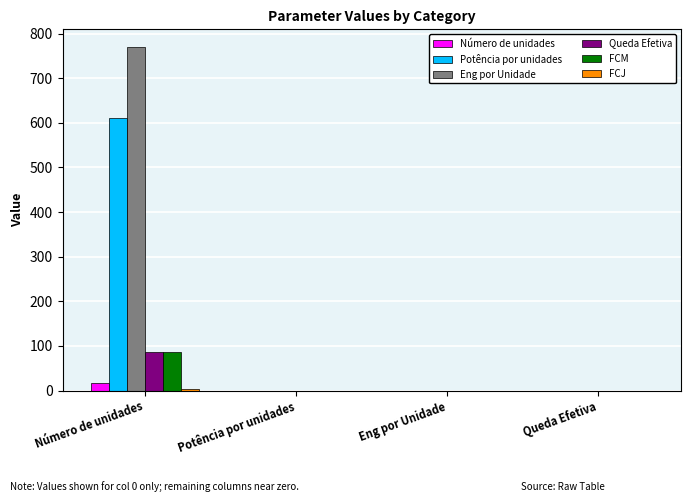

How many groups of bars are there?

4